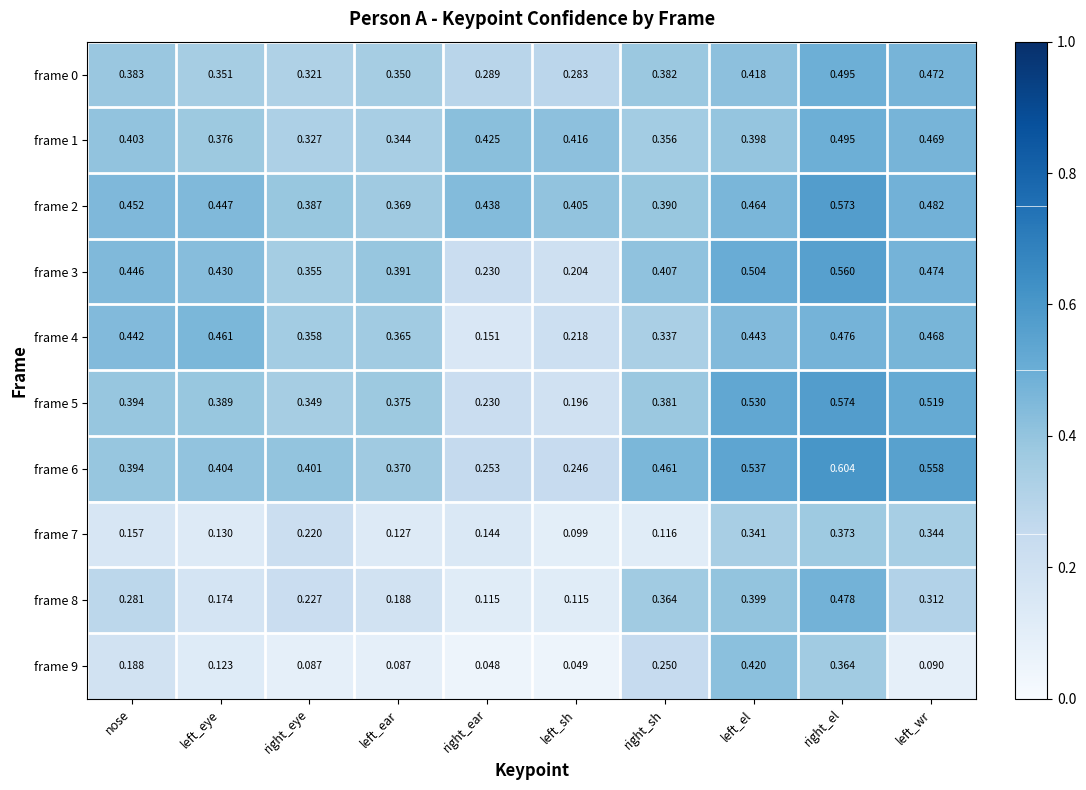

At which category is the sum across all series the highest?

right_el